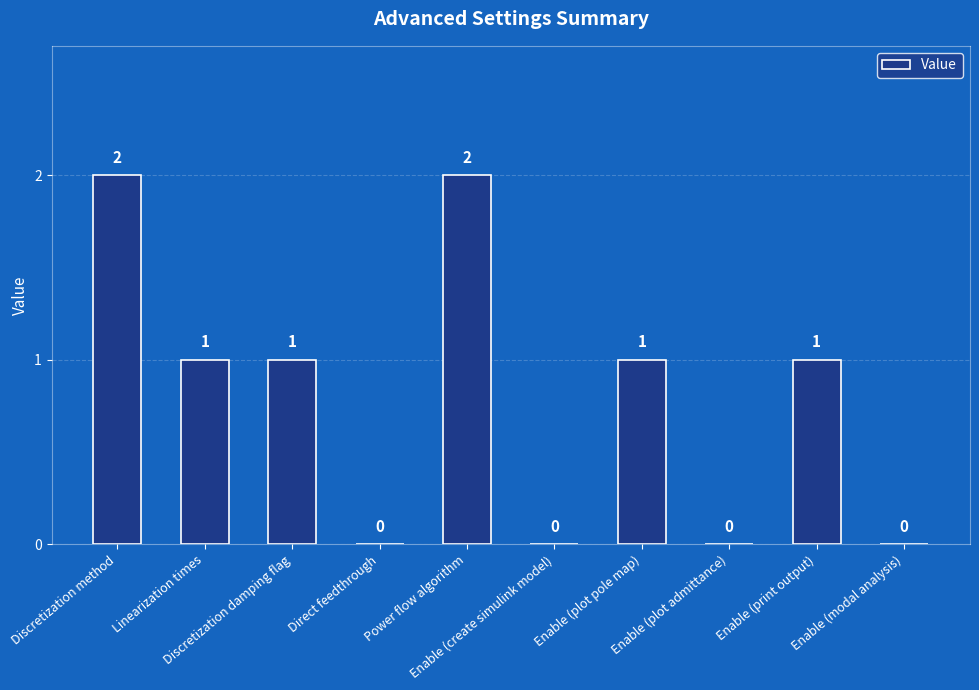

Reading left to right, list all the values displayed in this chart.

2	1	1	0	2	0	1	0	1	0